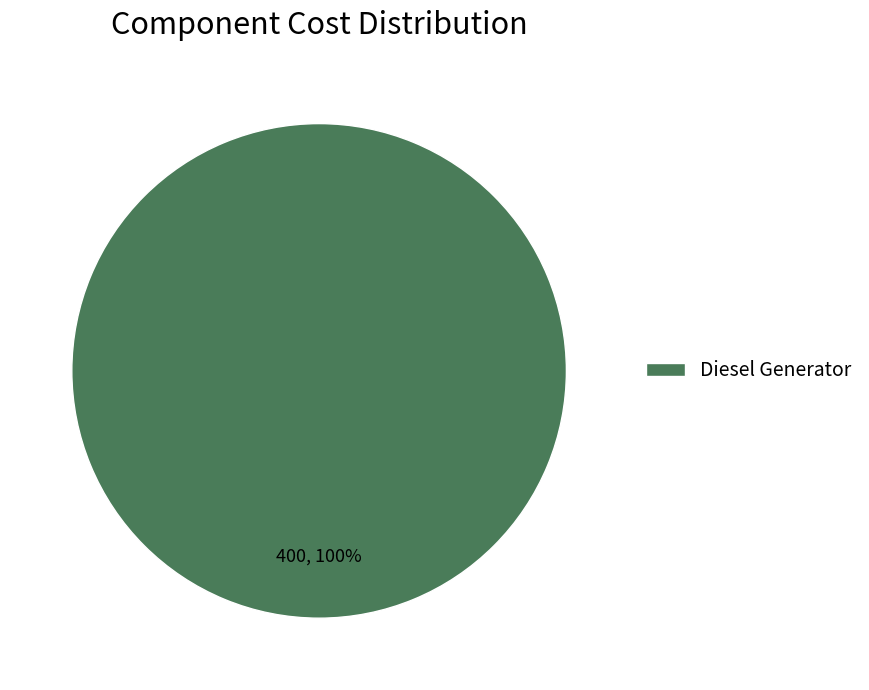

The Diesel Generator slice represents 100% of the pie. True or false?

True